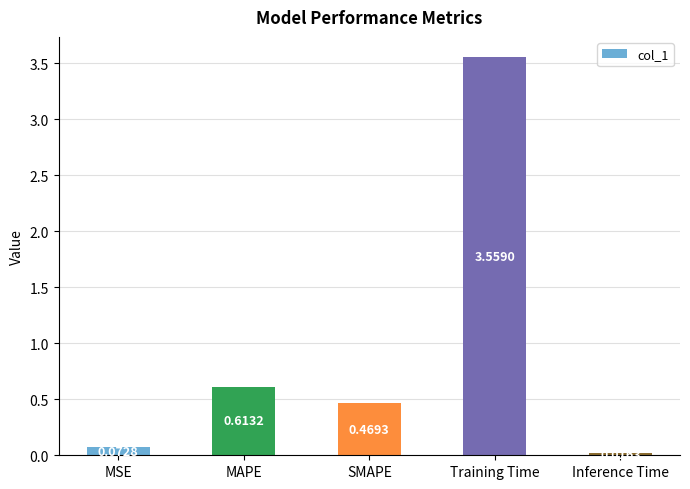

Which has a higher value, MAPE or Inference Time?

MAPE